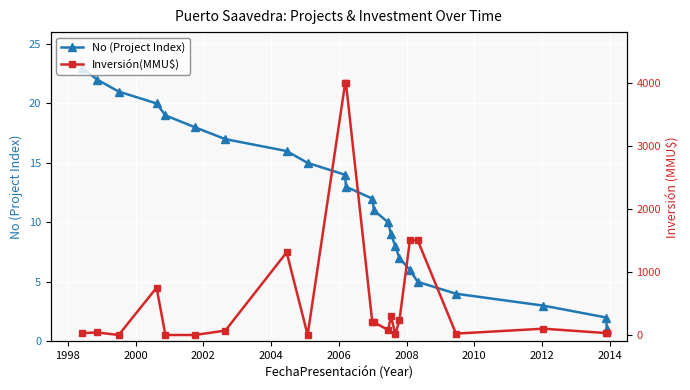

True or false: Inversión(MMU$) and No (Project Index) cross at least once.

True